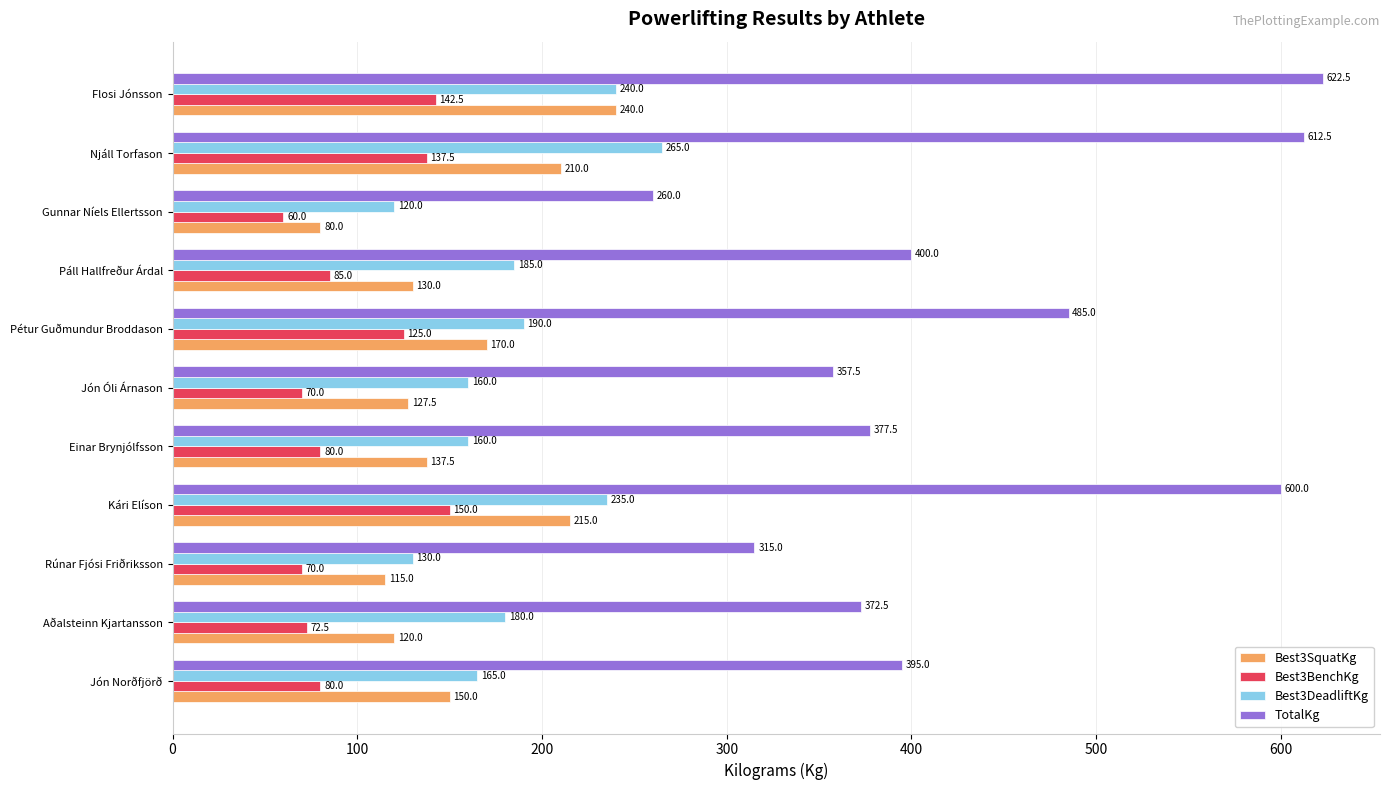

What is the greatest value displayed?

622.5